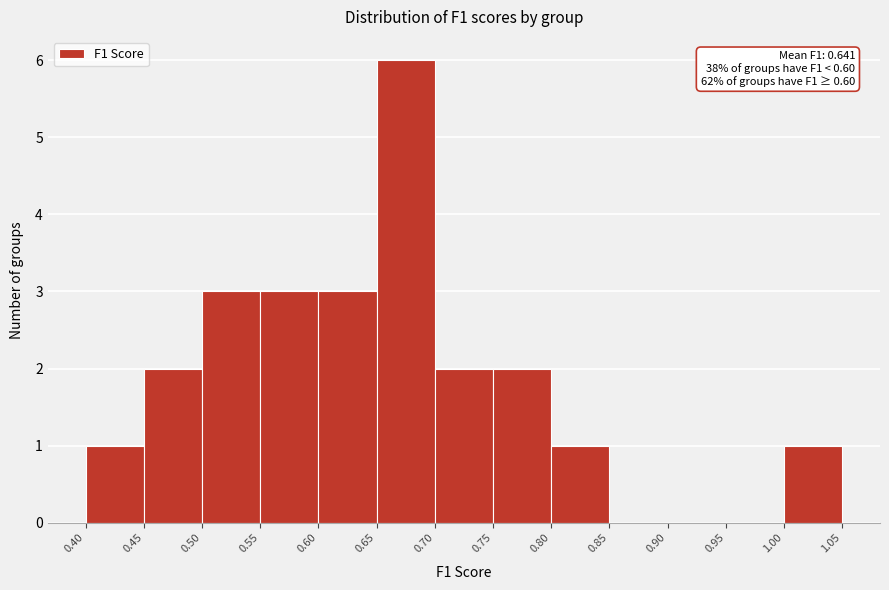

Which range on the x-axis has the tallest bar?

0.65 to 0.70